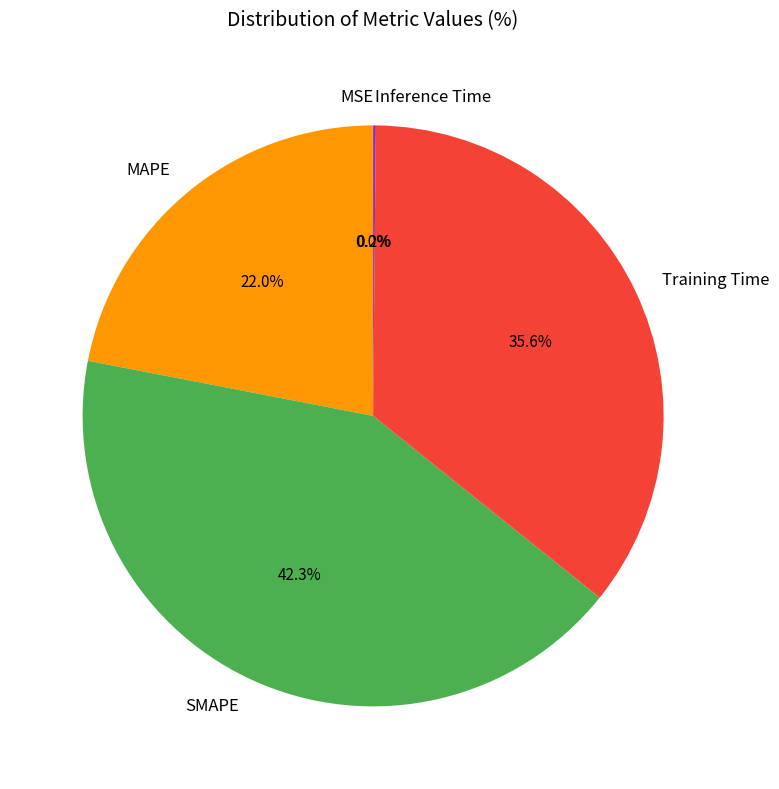

Which slice is the largest?

SMAPE